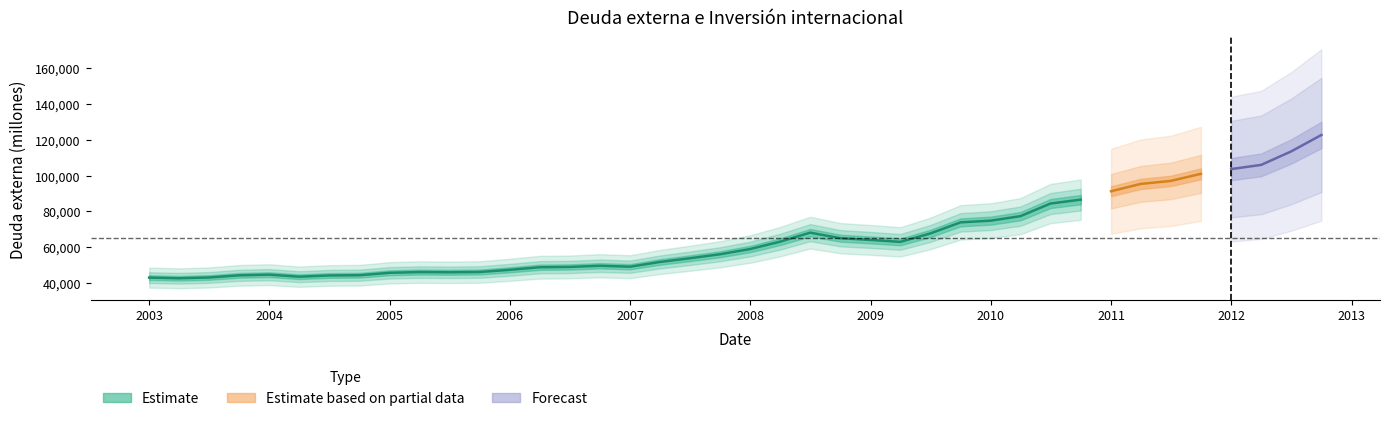

What is the difference between the second highest and second lowest values?

70398.6